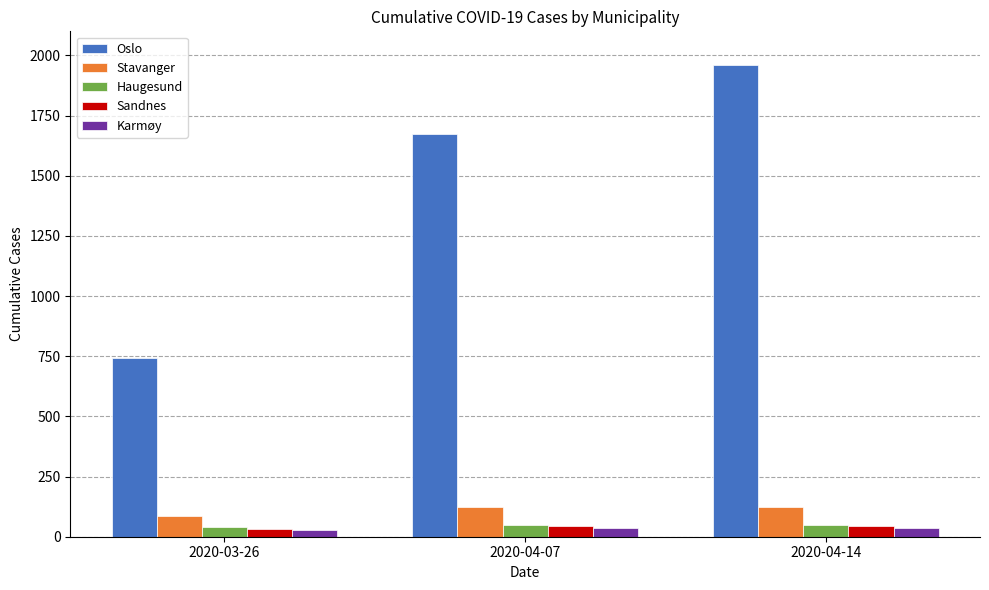

How many values in the Stavanger series are below 125?

1